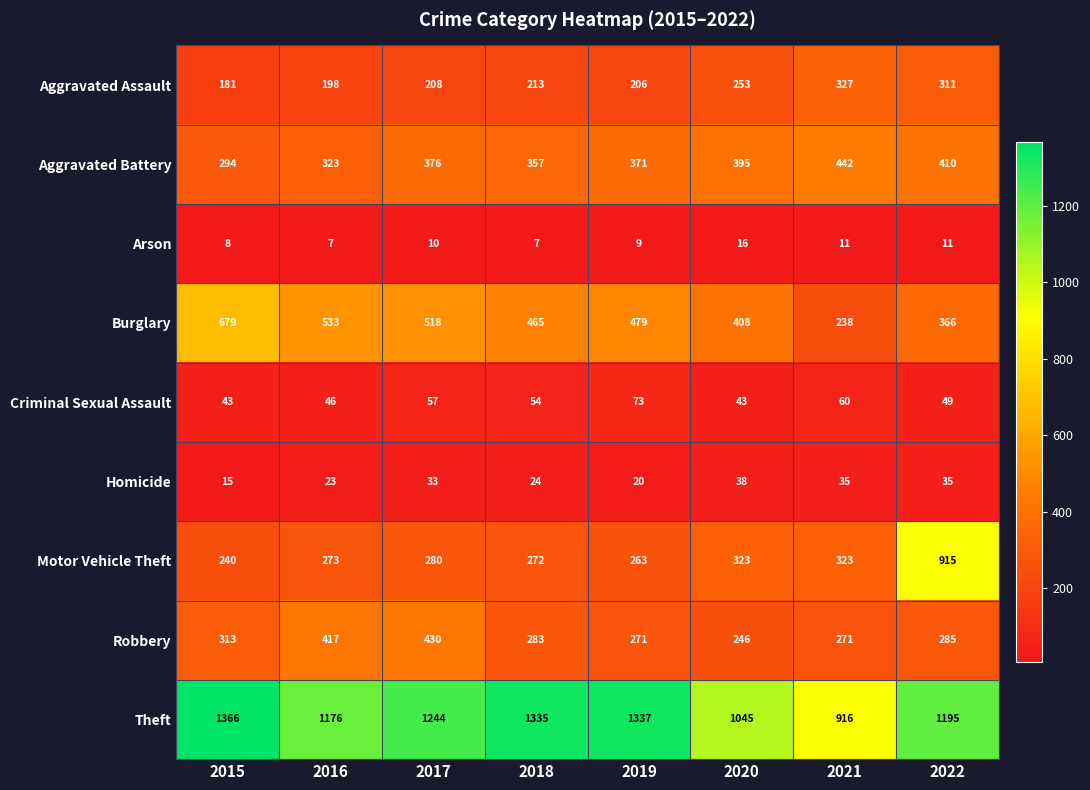

True or false: Robbery has a value of 313 at 2015.

True